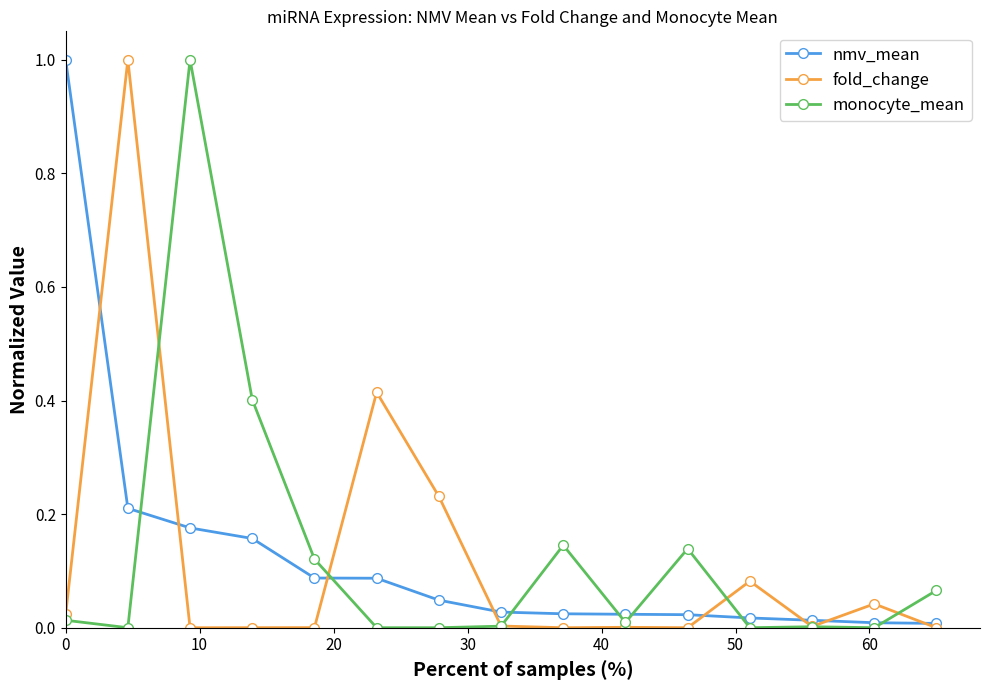

True or false: monocyte_mean has more than 0 points higher than both neighbors.

True